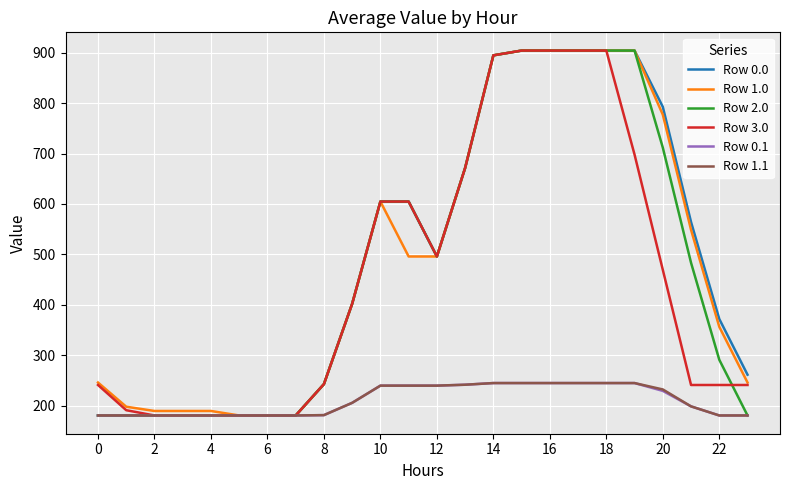

True or false: Row 2.0 has more than 2 interior local peaks.

False